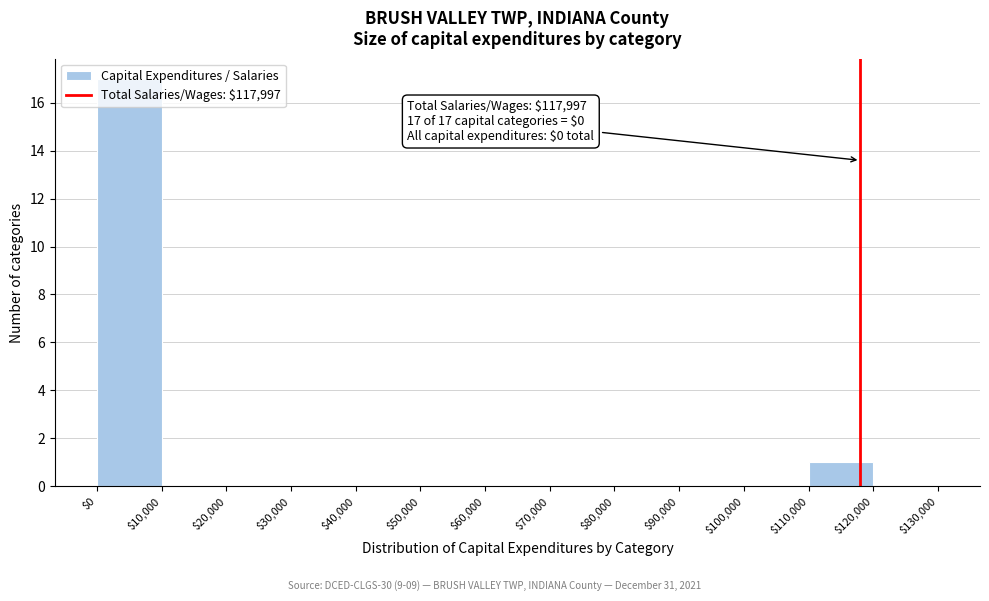

Over which range of the x-axis is the bar tallest?

$0 to $10,000